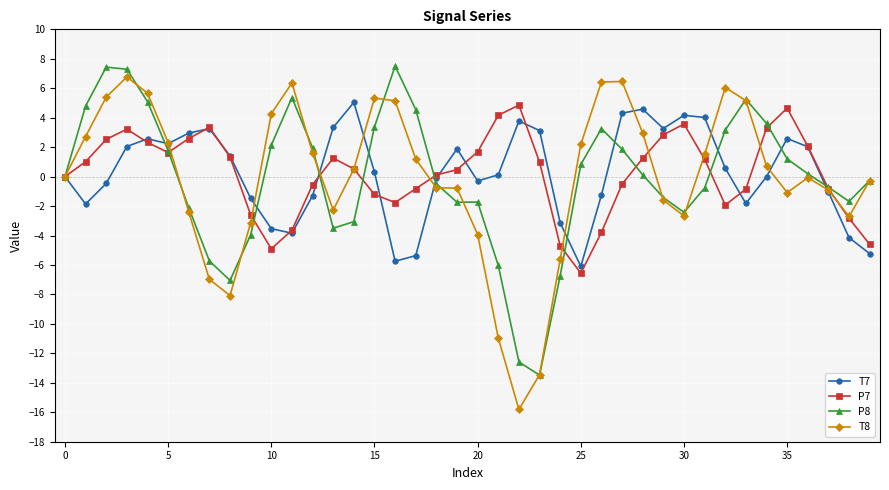

Which series has the largest range (max minus min)?

T8